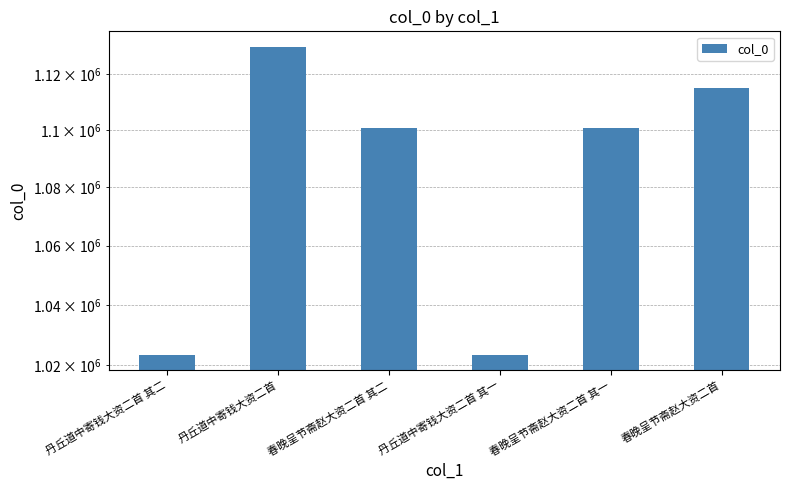

What is the minimum value shown in the chart?

1023368